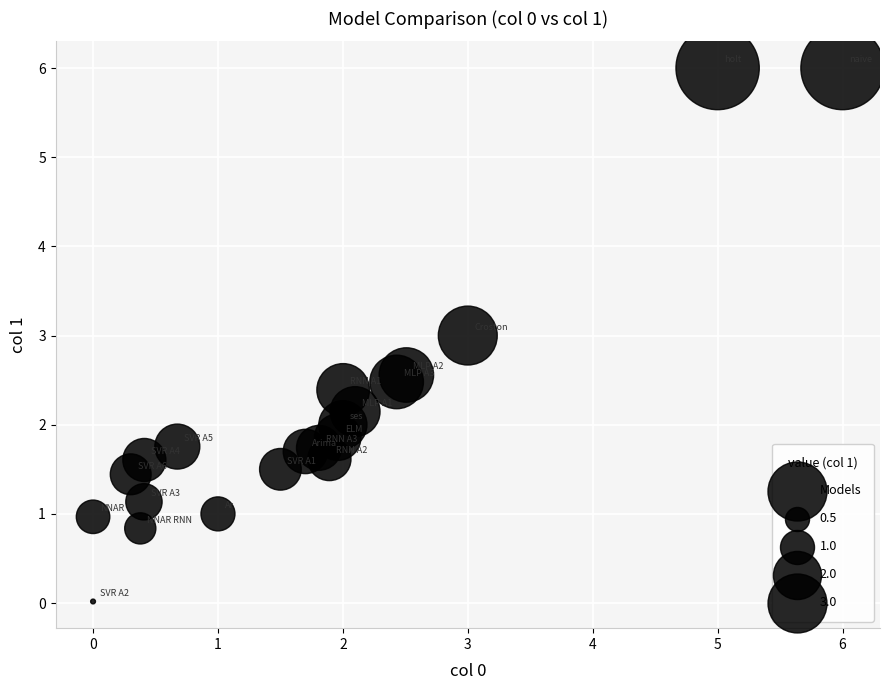

What is the range of X values (max minus min)?

6.0